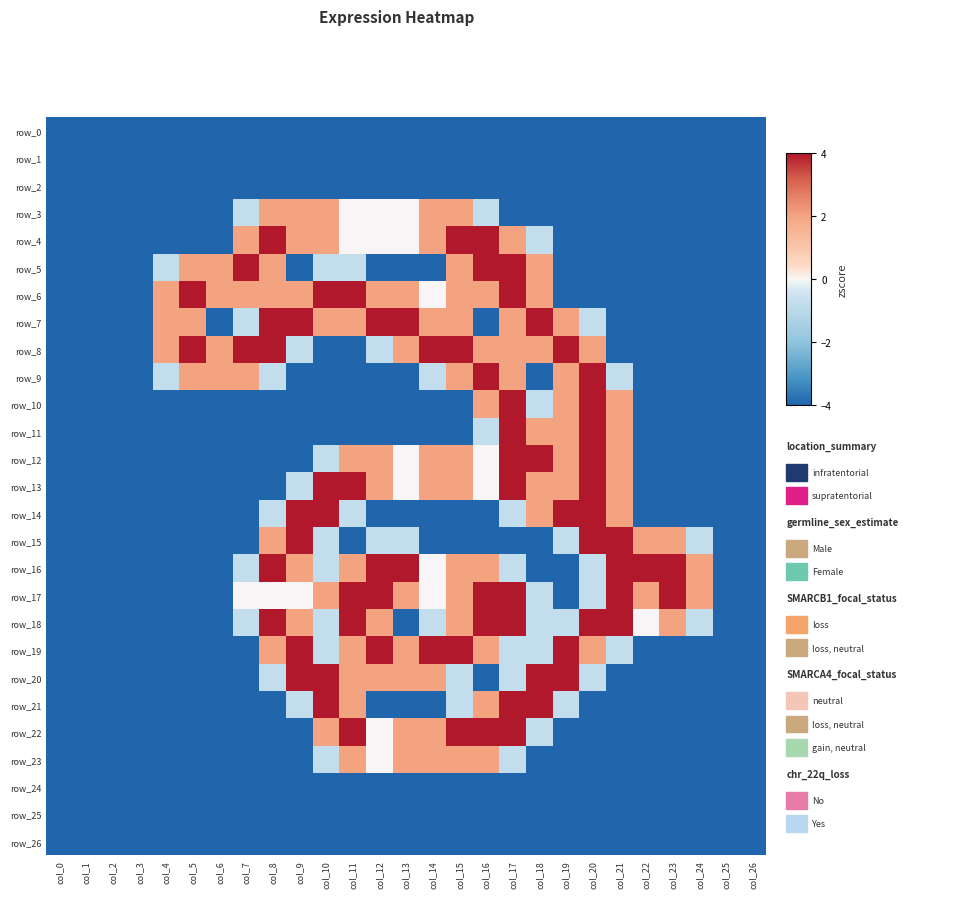

True or false: row_15 has a value of -1.3 at col_7.

False